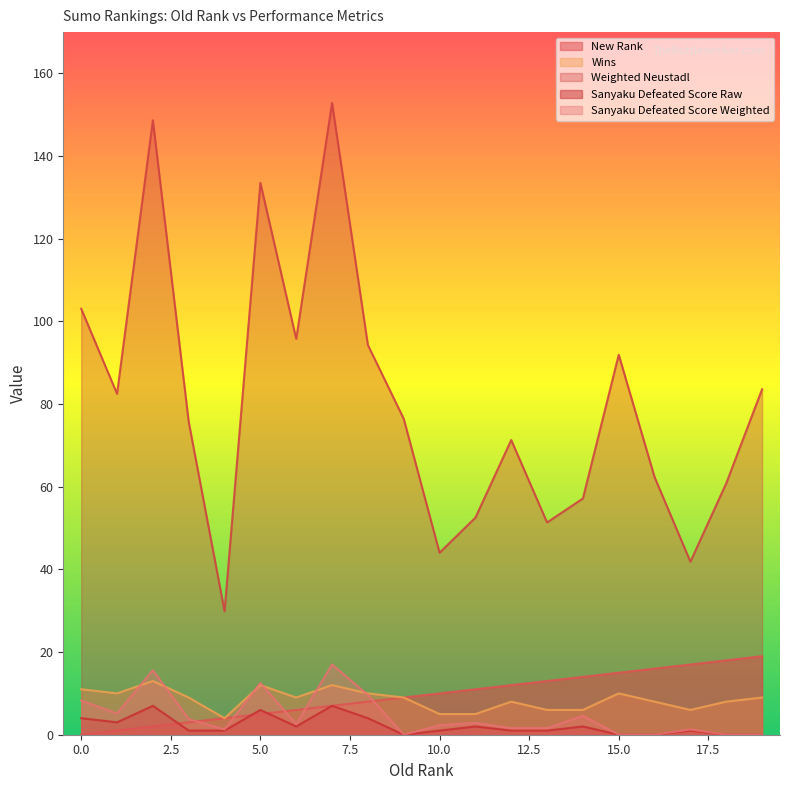

Rank the categories by Sanyaku Defeated Score Weighted value from lowest to highest.

9, 15, 16, 18, 19, 4, 17, 12, 13, 10, 6, 11, 3, 14, 1, 0, 8, 5, 2, 7